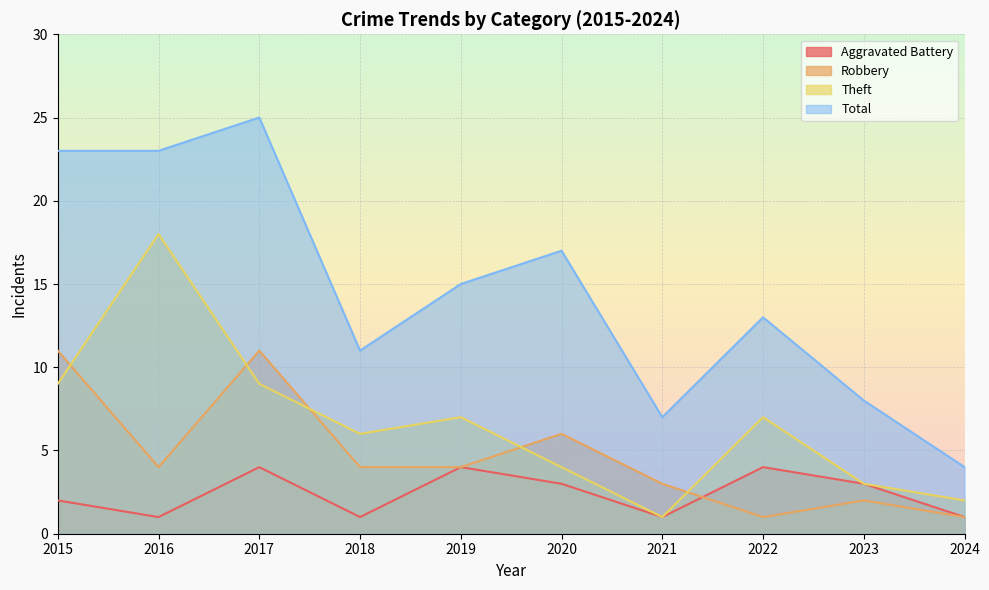

True or false: Total and Theft intersect in this chart.

False